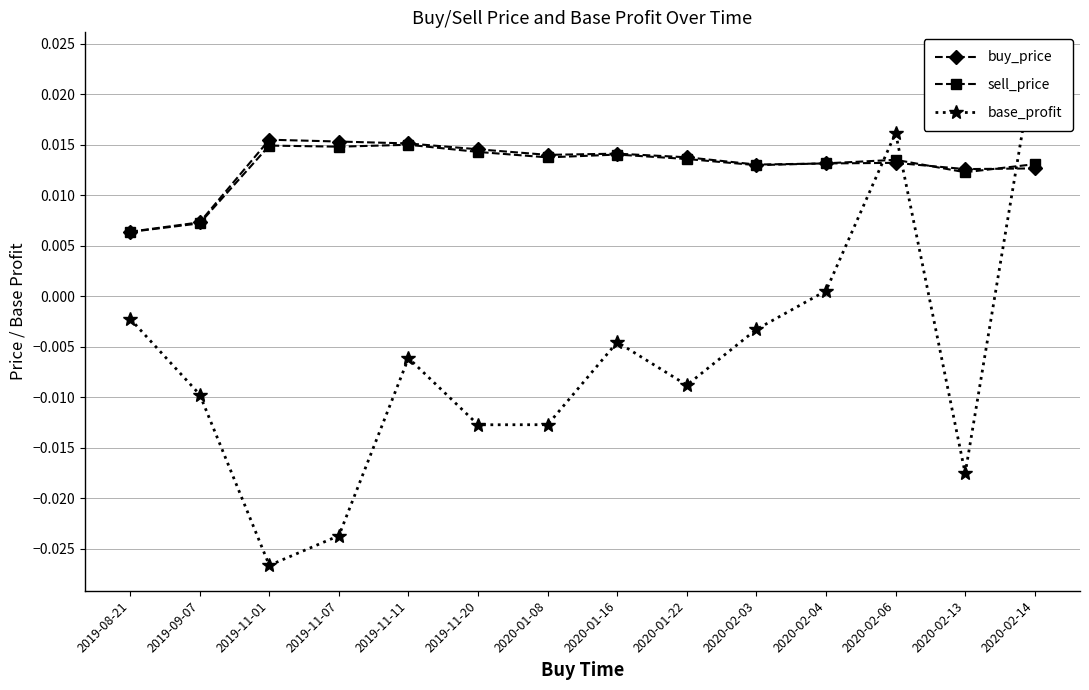

Rank the series by their maximum value, from highest to lowest.

base_profit, buy_price, sell_price